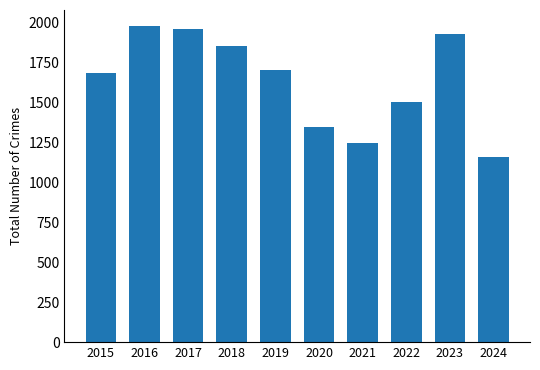

The chart shows a value of 1957 at 2017. True or false?

True